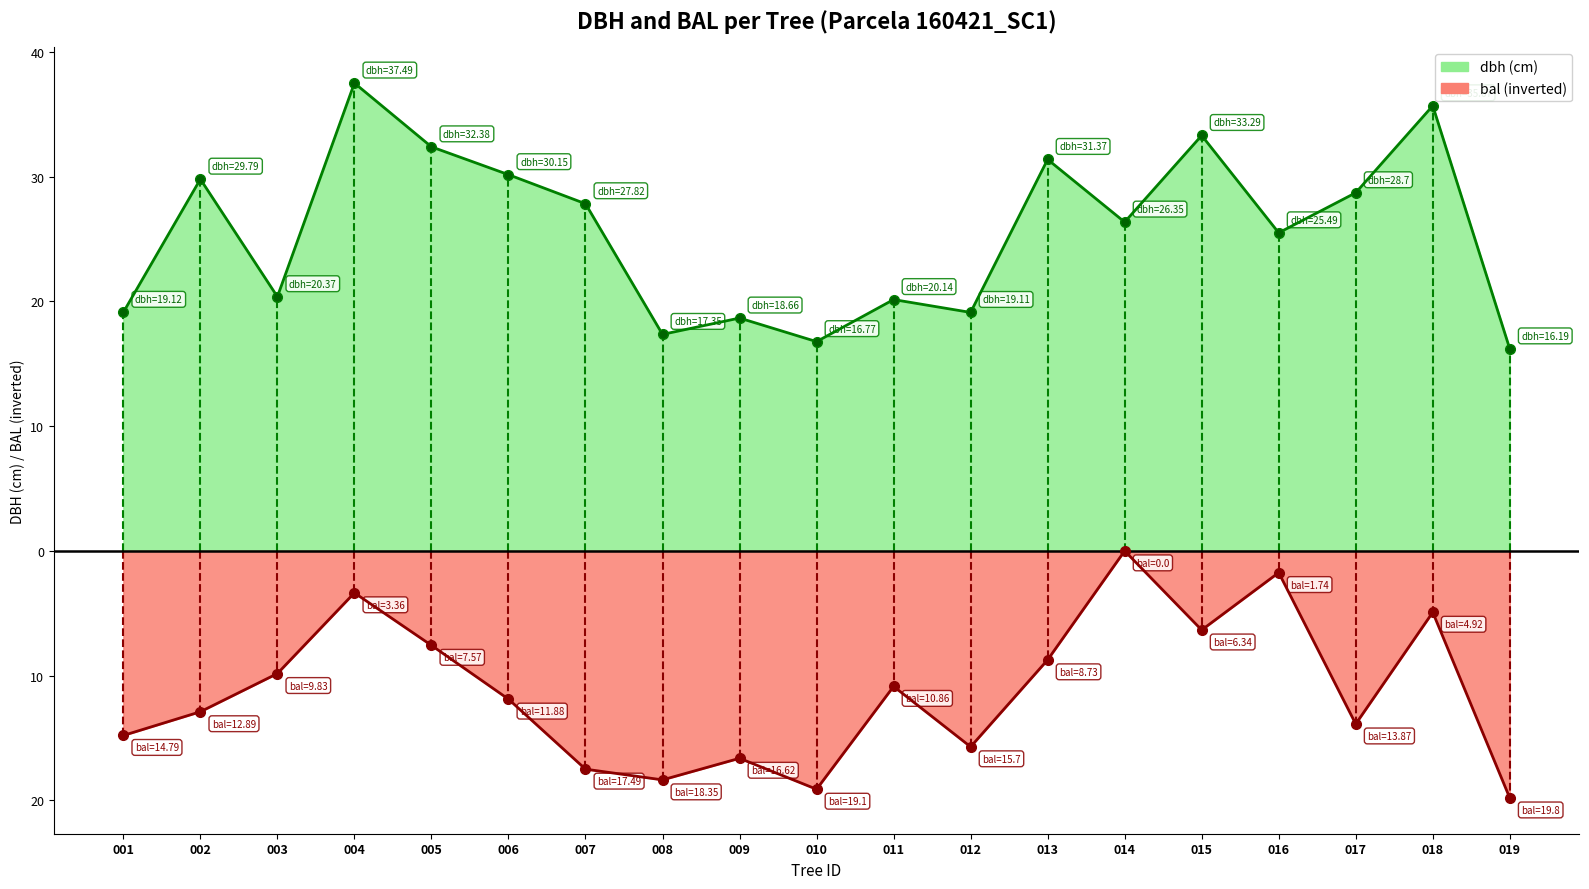

The dbh series shows 32.4 at 005. True or false?

True